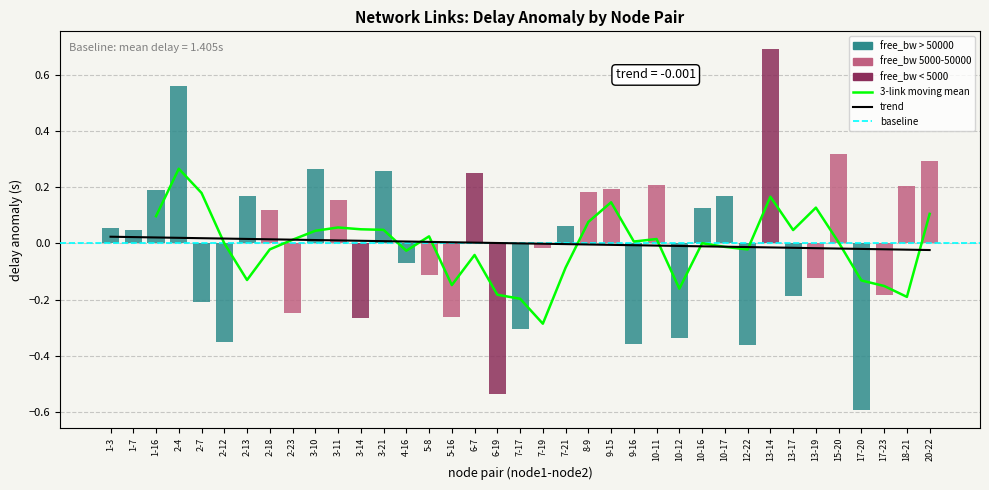

Are the bars grouped side by side (vs. stacked)?

No